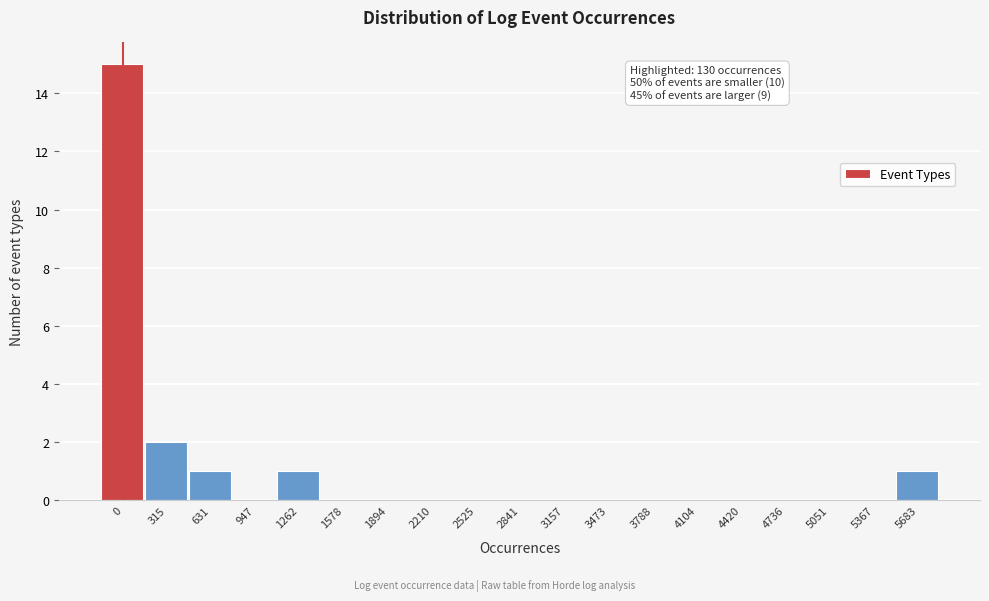

Reading left to right, transcribe all the data shown in this chart.

0=15	315=2	631=1	947=0	1262=1	1578=0	1894=0	2210=0	2525=0	2841=0	3157=0	3473=0	3788=0	4104=0	4420=0	4736=0	5051=0	5367=0	5683=1